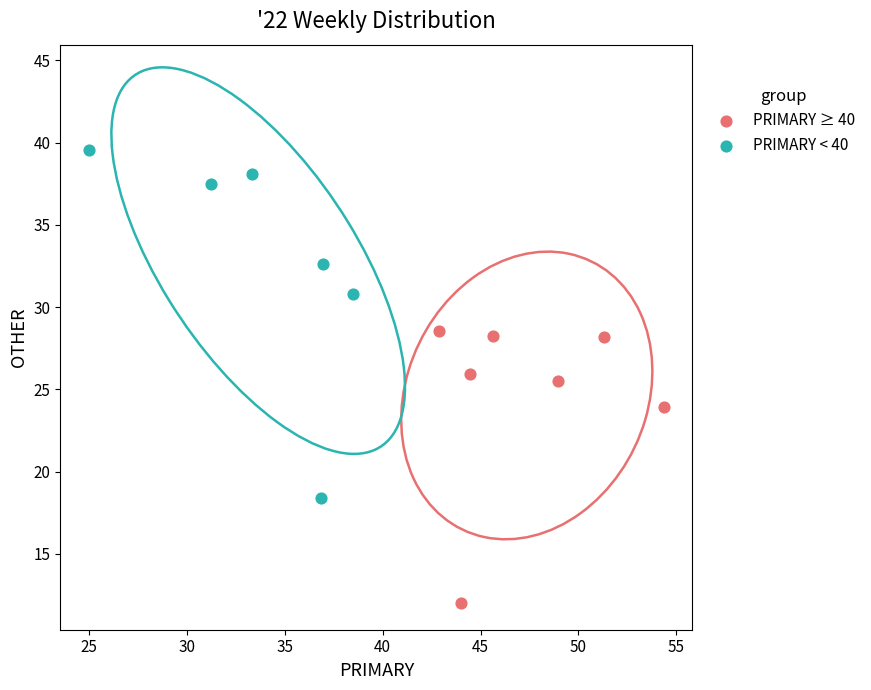

What are all the series names shown in the legend?

PRIMARY ≥ 40, PRIMARY < 40